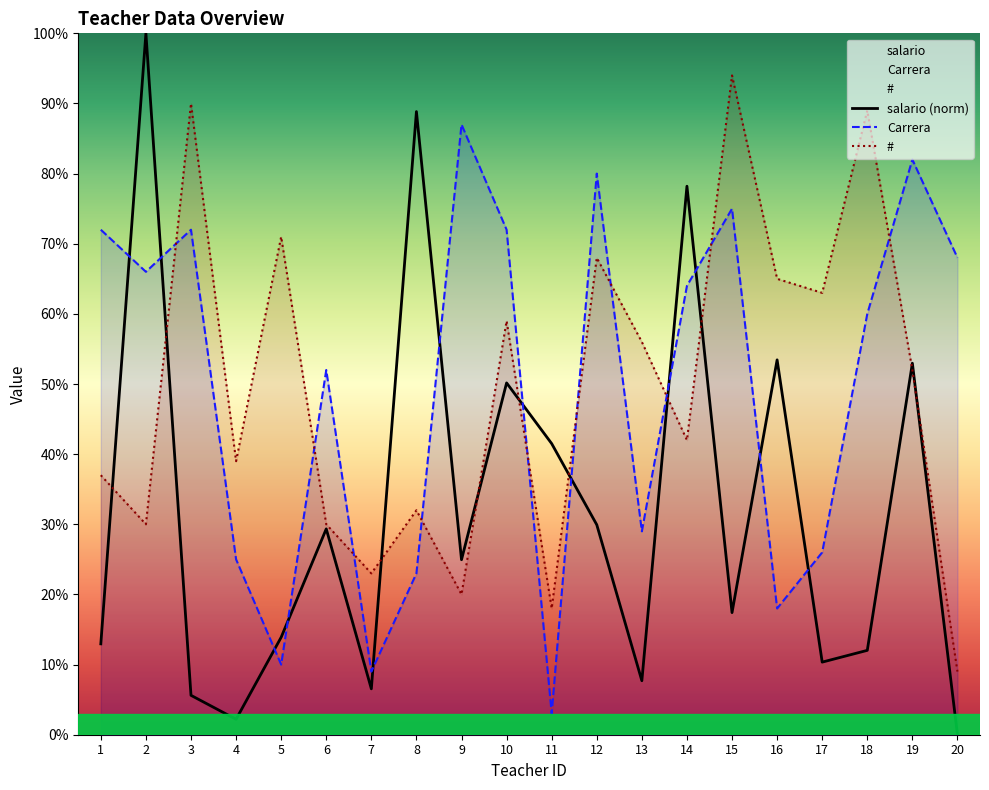

Reading right to left, what are all the values shown in this chart?

salario: 0.0	53.0	12.0	10.4	53.4	17.4	78.2	7.7	29.9	41.5	50.2	25.0	88.8	6.5	29.3	13.9	2.2	5.6	100.0	13.0
Carrera: 68.0	82.0	60.0	26.0	18.0	75.0	64.0	29.0	80.0	3.0	72.0	87.0	23.0	9.0	52.0	10.0	25.0	72.0	66.0	72.0
#: 9.0	52.0	89.0	63.0	65.0	94.0	42.0	56.0	68.0	18.0	59.0	20.0	32.0	23.0	30.0	71.0	39.0	90.0	30.0	37.0